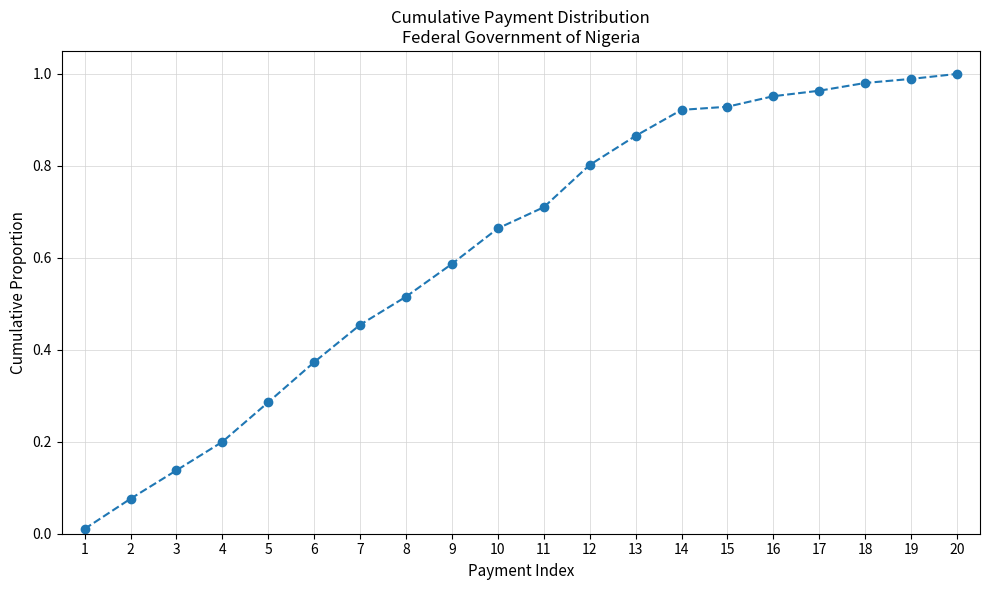

The value at 10 is 0.7. True or false?

True